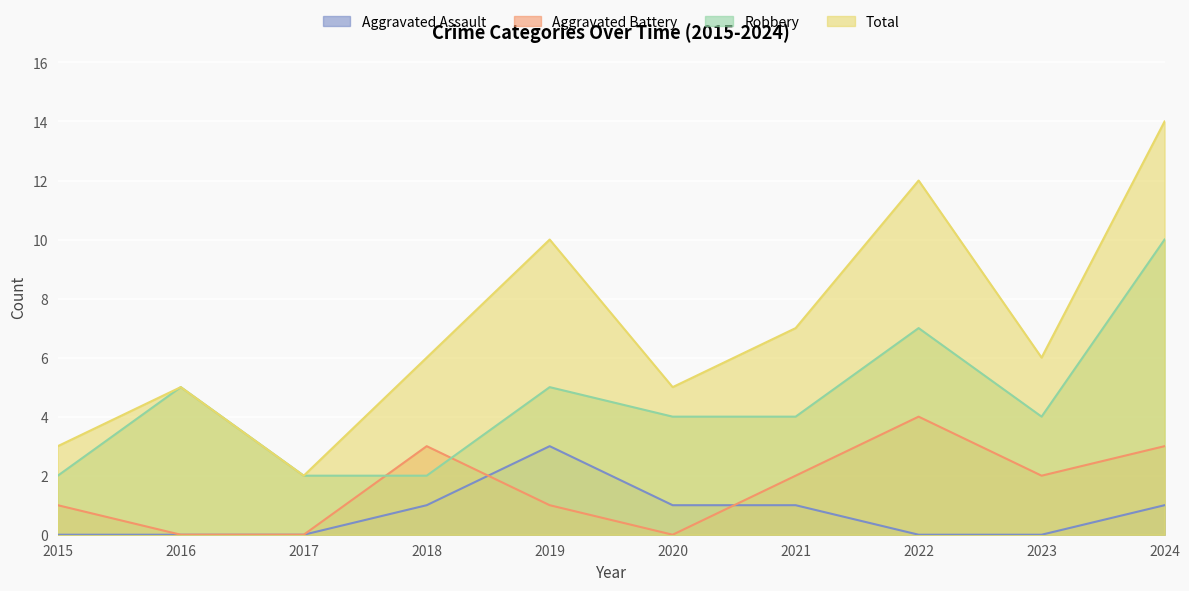

True or false: Total and Aggravated Assault intersect in this chart.

False